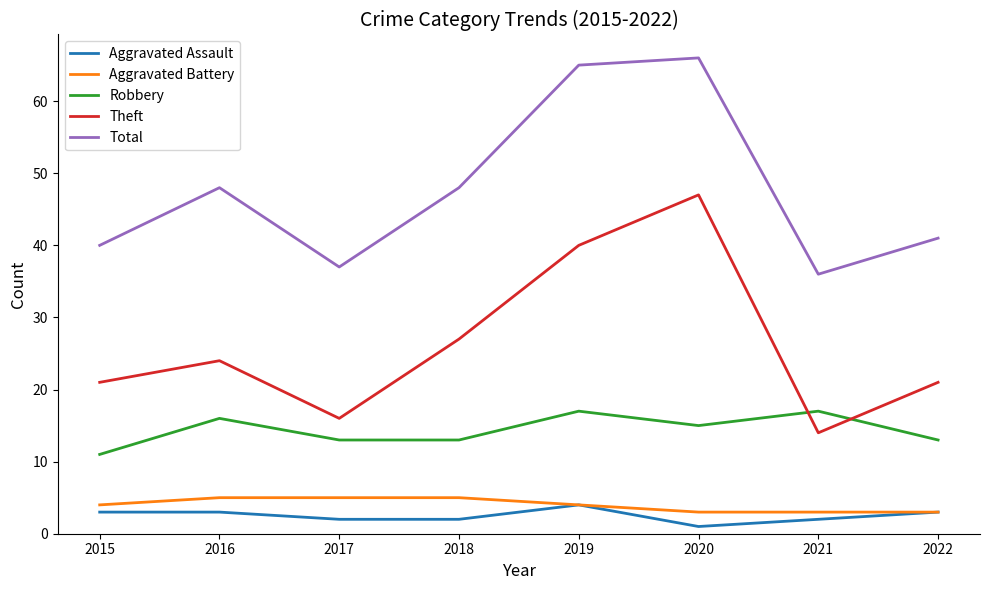

Reading right to left, transcribe all the data shown in this chart.

Aggravated Assault: 3	2	1	4	2	2	3	3
Aggravated Battery: 3	3	3	4	5	5	5	4
Robbery: 13	17	15	17	13	13	16	11
Theft: 21	14	47	40	27	16	24	21
Total: 41	36	66	65	48	37	48	40